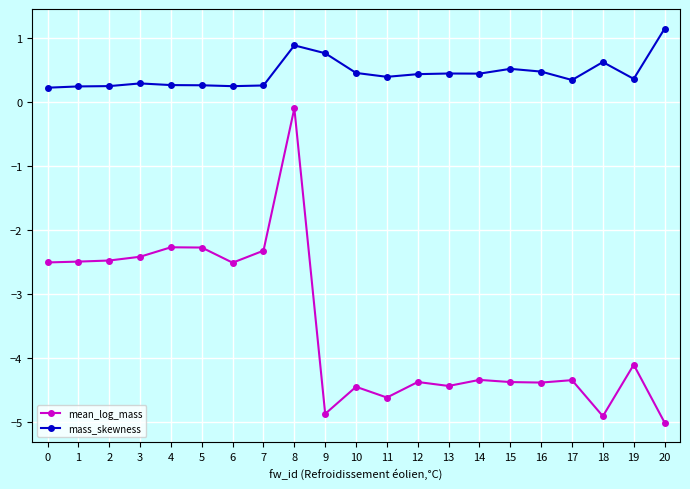

The mean_log_mass series shows -1.5 at 15. True or false?

False